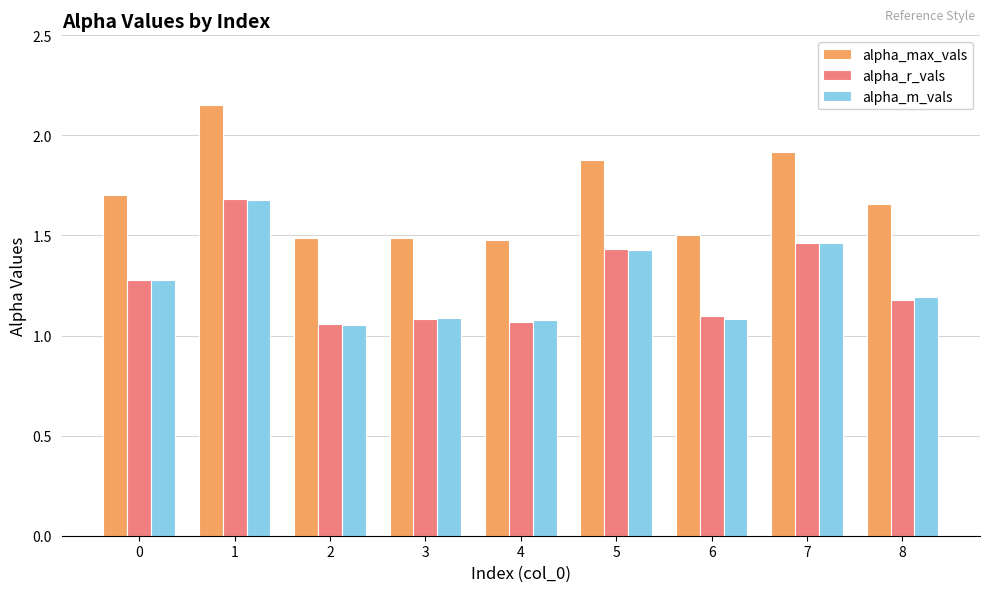

Does the chart contain any negative values?

No